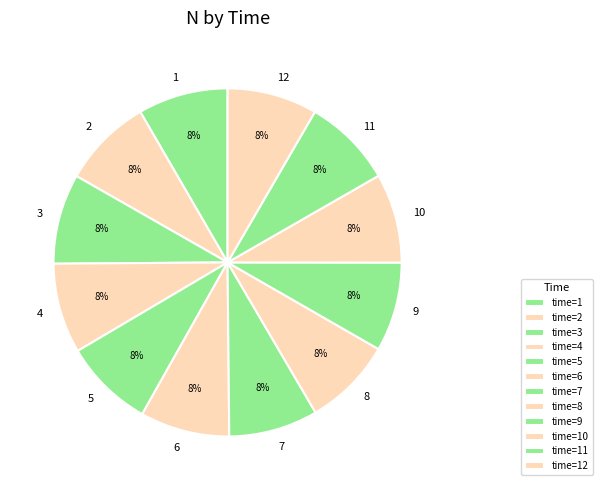

The 4 slice represents 8% of the pie. True or false?

True